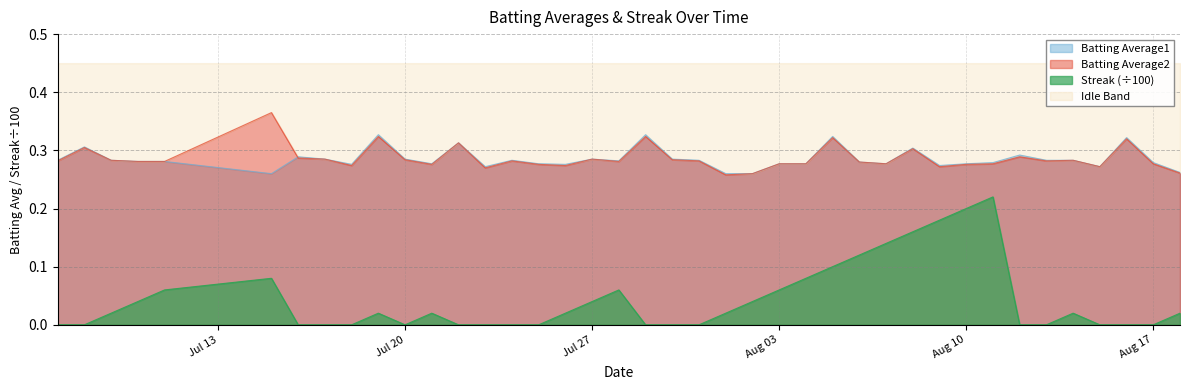

Between 2010-07-10 and 2010-07-19, which is larger?

2010-07-19